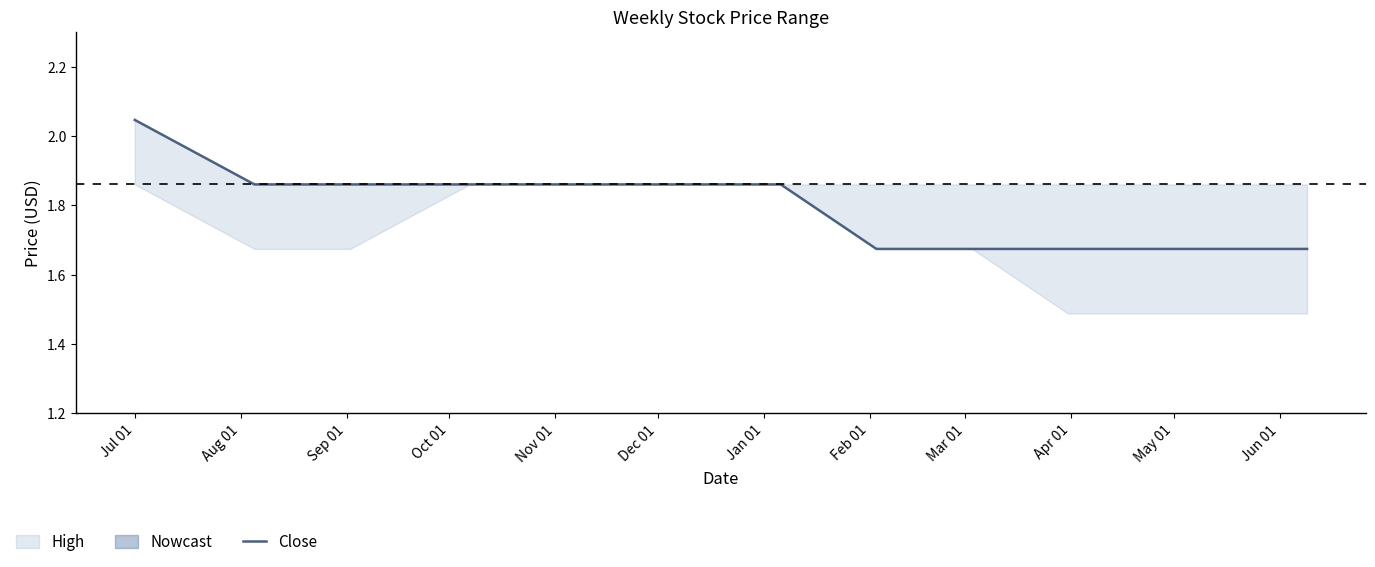

Count the values in the range 1 to 2.

19